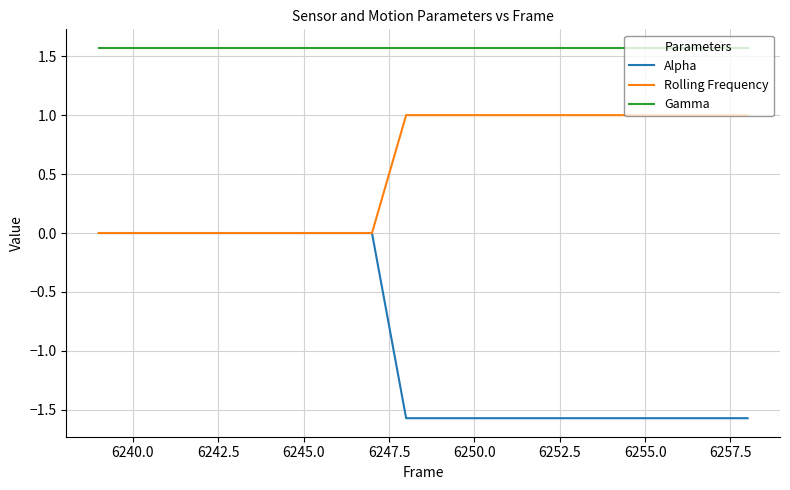

What are all the series names shown in the legend?

Alpha, Rolling Frequency, Gamma